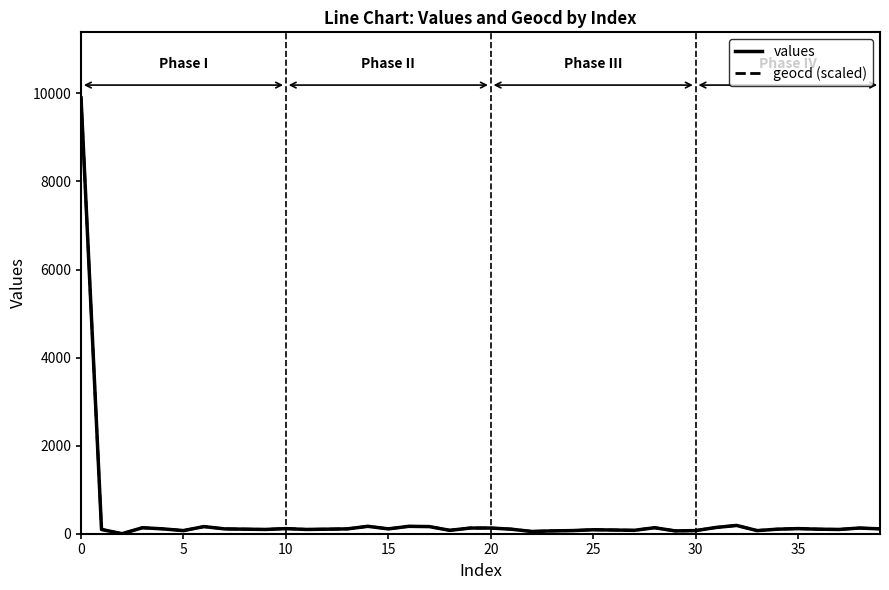

What is the maximum value shown in the chart?

9902.0